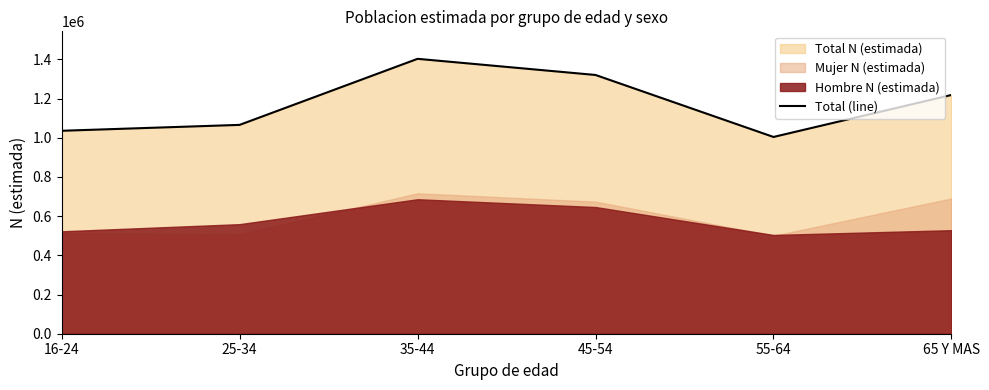

What is the sum of all values?

7046224